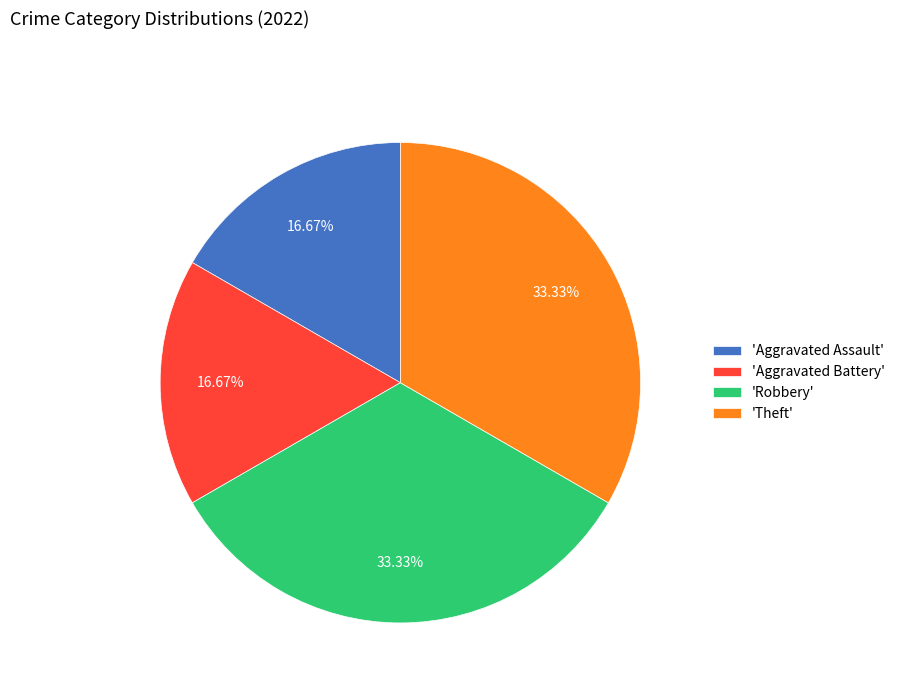

Does 'Robbery' represent more than half of the total?

No